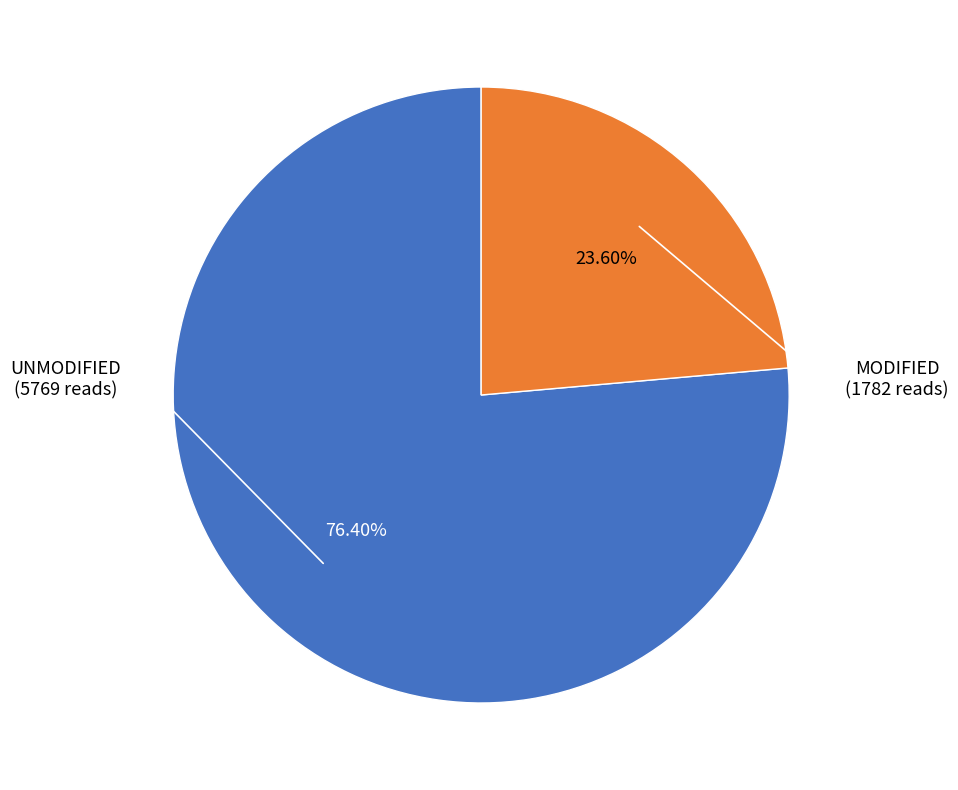

How many slices are in this pie chart?

2